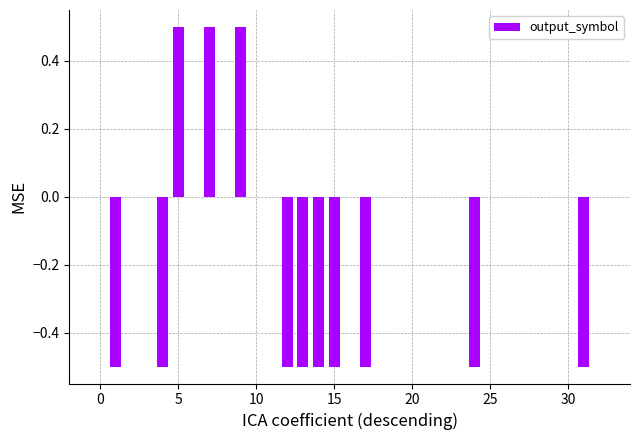

How many series are shown in this chart?

1